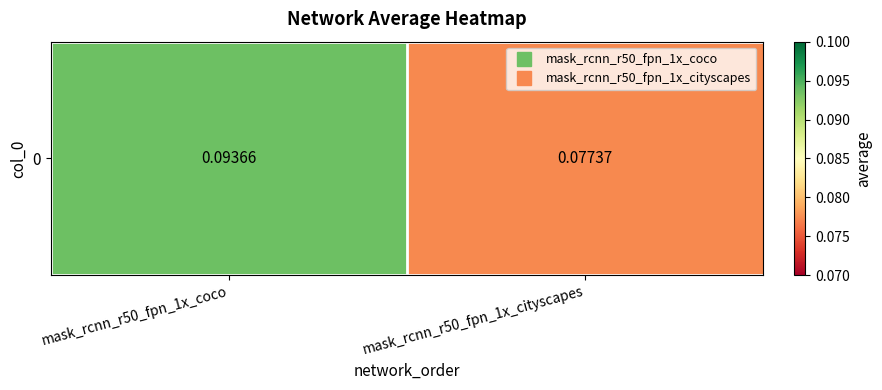

What is the smallest value displayed?

0.1